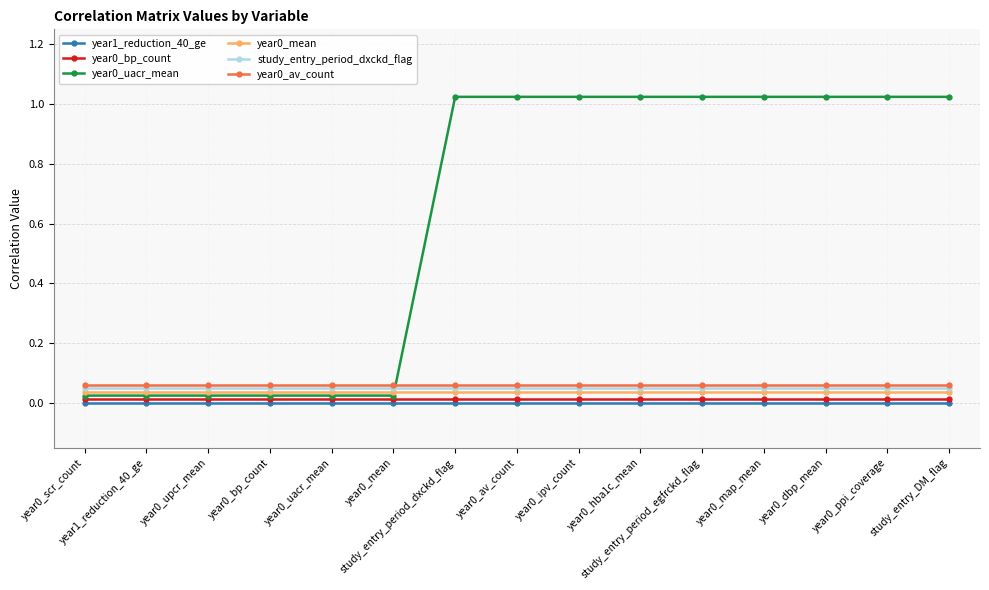

Is this an area chart (filled region under the line)?

No